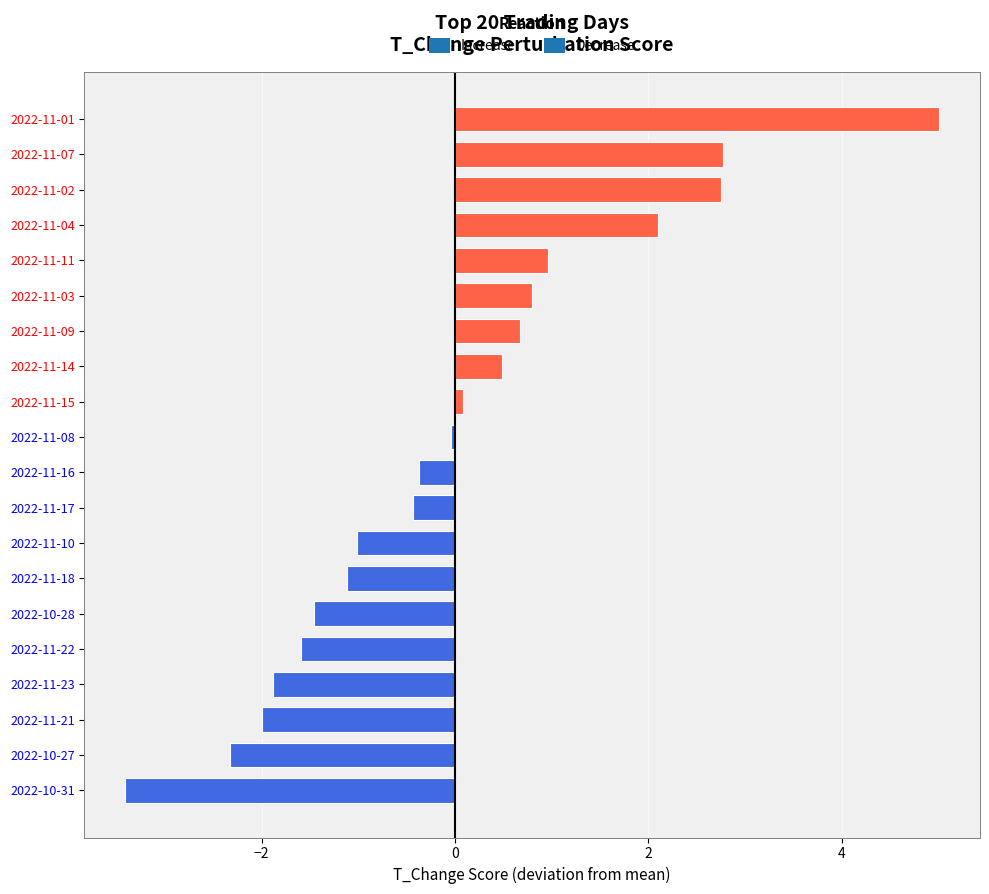

How many series are shown in this chart?

1